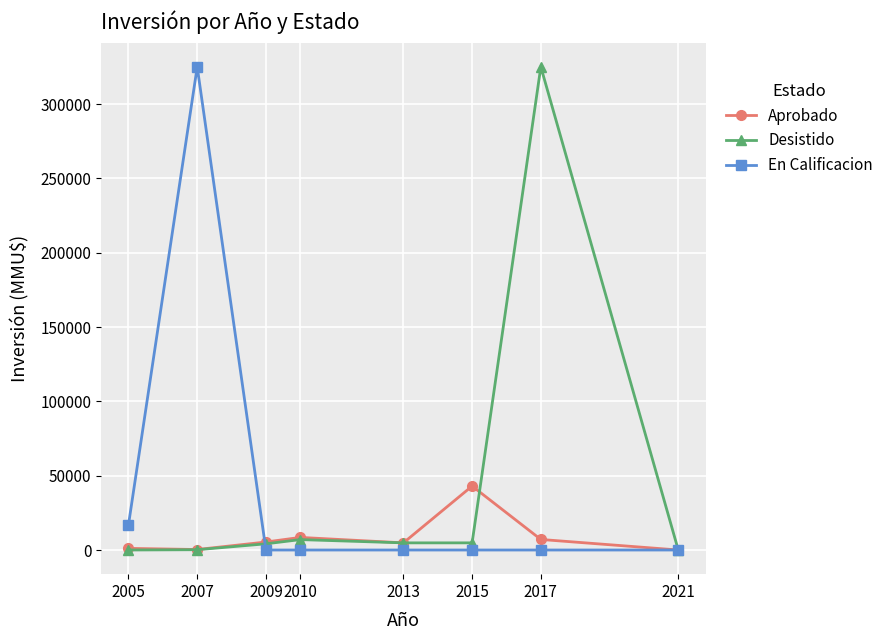

The value of En Calificacion at 2013 is 168512. True or false?

False